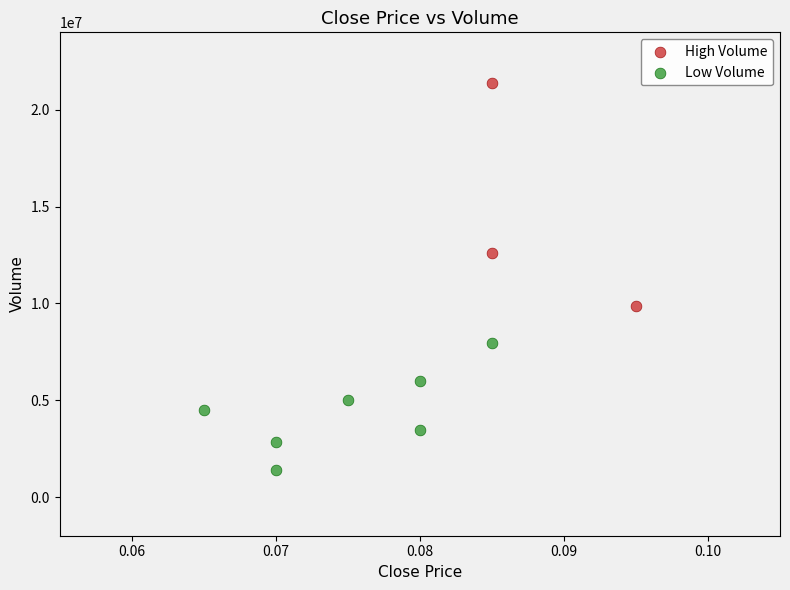

Which series contains the highest Y value?

High Volume